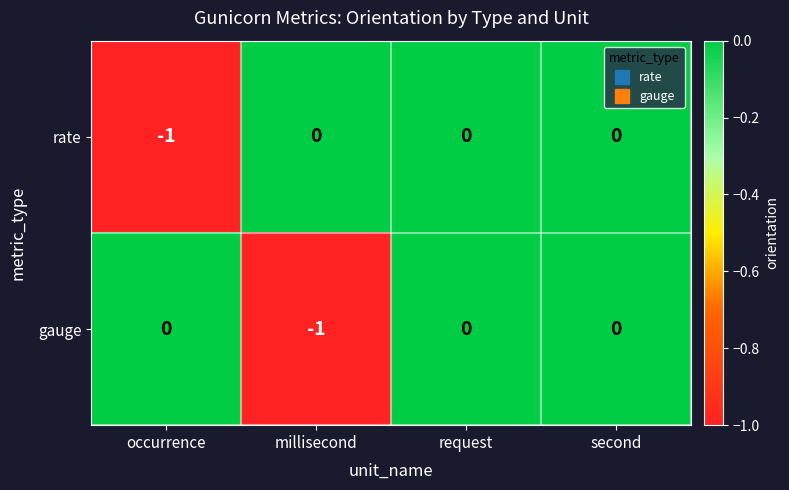

True or false: gauge has a value of -1 at millisecond.

True